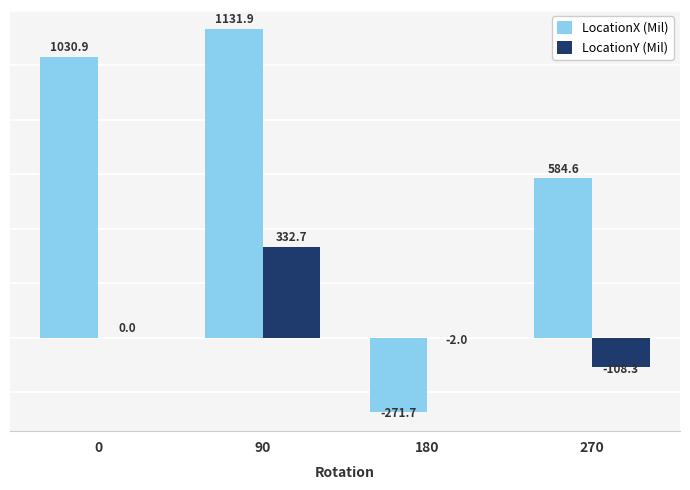

True or false: LocationX (Mil) has a value of 263.3 at 90.

False